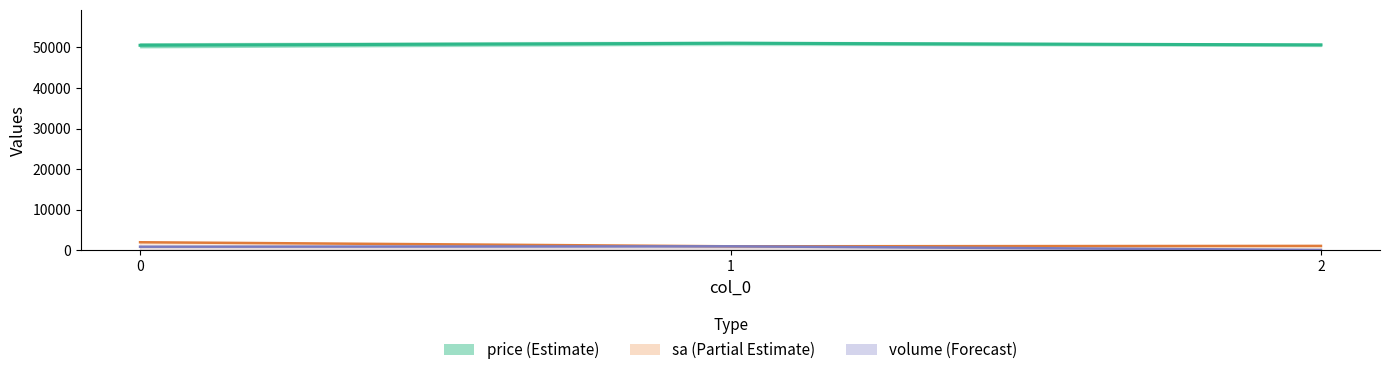

Between 1 and 2, which series saw the biggest shift?

volume